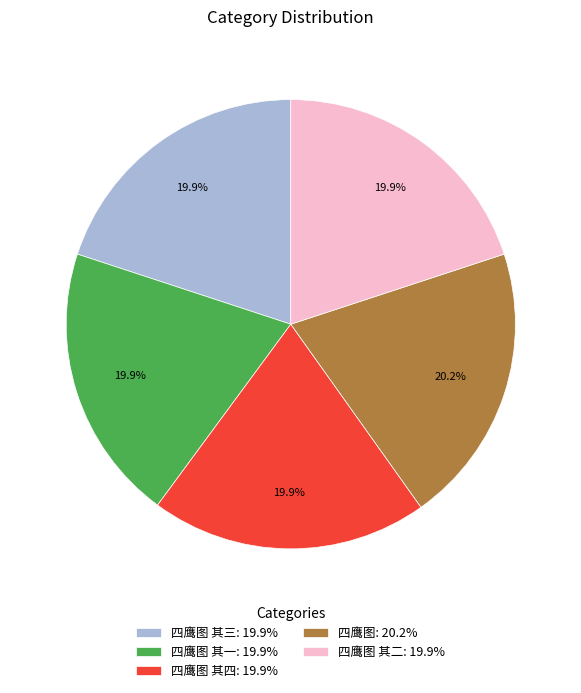

Does any single category account for the majority?

No